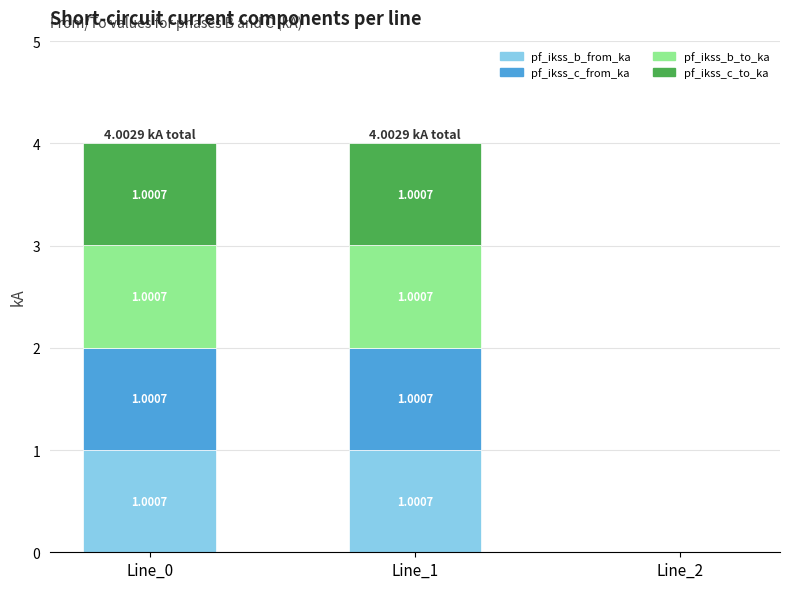

What is the total value across all series at Line_1?

4.0